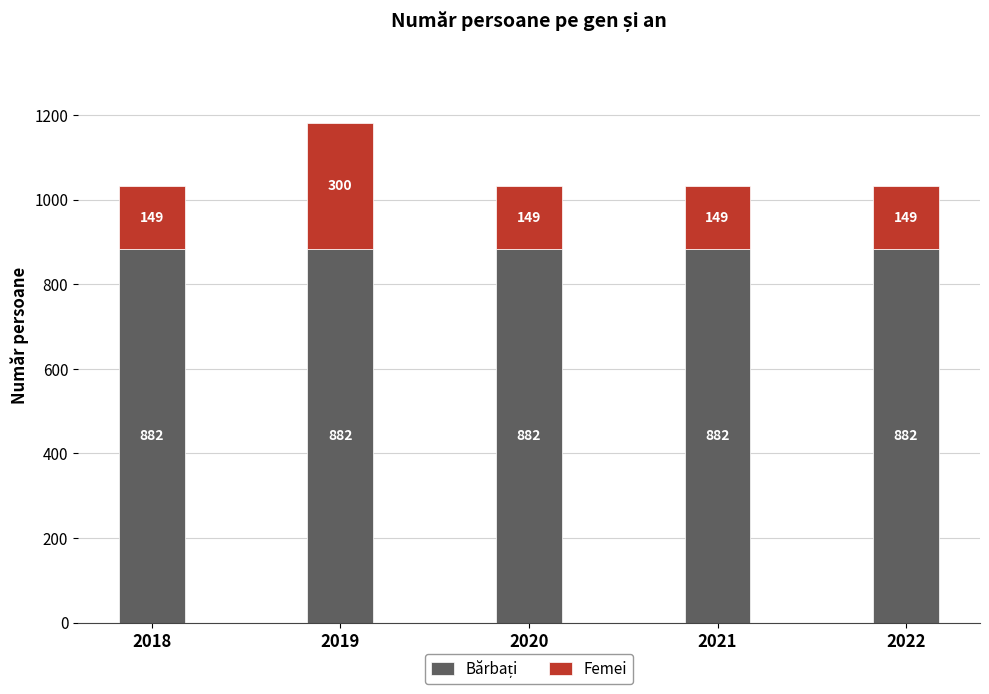

What is the total value across all series at 2021?

1031